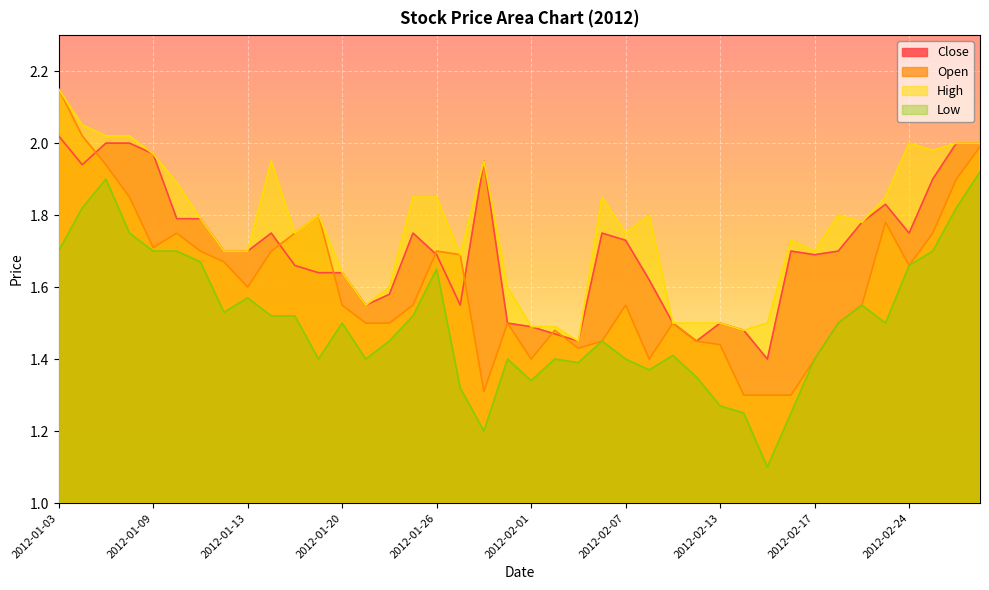

Reading left to right, transcribe all the data shown in this chart.

Close: 2012-01-03=2.0	2012-01-04=1.9	2012-01-05=2.0	2012-01-06=2.0	2012-01-09=2.0	2012-01-10=1.8	2012-01-11=1.8	2012-01-12=1.7	2012-01-13=1.7	2012-01-17=1.8	2012-01-18=1.7	2012-01-19=1.6	2012-01-20=1.6	2012-01-23=1.6	2012-01-24=1.6	2012-01-25=1.8	2012-01-26=1.7	2012-01-27=1.6	2012-01-30=1.9	2012-01-31=1.5	2012-02-01=1.5	2012-02-02=1.5	2012-02-03=1.4	2012-02-06=1.8	2012-02-07=1.7	2012-02-08=1.6	2012-02-09=1.5	2012-02-10=1.4	2012-02-13=1.5	2012-02-14=1.5	2012-02-15=1.4	2012-02-16=1.7	2012-02-17=1.7	2012-02-21=1.7	2012-02-22=1.8	2012-02-23=1.8	2012-02-24=1.8	2012-02-27=1.9	2012-02-28=2.0	2012-02-29=2.0
Open: 2012-01-03=2.1	2012-01-04=2.0	2012-01-05=1.9	2012-01-06=1.9	2012-01-09=1.7	2012-01-10=1.8	2012-01-11=1.7	2012-01-12=1.7	2012-01-13=1.6	2012-01-17=1.7	2012-01-18=1.8	2012-01-19=1.8	2012-01-20=1.6	2012-01-23=1.5	2012-01-24=1.5	2012-01-25=1.6	2012-01-26=1.7	2012-01-27=1.7	2012-01-30=1.3	2012-01-31=1.5	2012-02-01=1.4	2012-02-02=1.5	2012-02-03=1.4	2012-02-06=1.4	2012-02-07=1.6	2012-02-08=1.4	2012-02-09=1.5	2012-02-10=1.4	2012-02-13=1.4	2012-02-14=1.3	2012-02-15=1.3	2012-02-16=1.3	2012-02-17=1.4	2012-02-21=1.5	2012-02-22=1.6	2012-02-23=1.8	2012-02-24=1.7	2012-02-27=1.8	2012-02-28=1.9	2012-02-29=2.0
High: 2012-01-03=2.1	2012-01-04=2.0	2012-01-05=2.0	2012-01-06=2.0	2012-01-09=2.0	2012-01-10=1.9	2012-01-11=1.8	2012-01-12=1.7	2012-01-13=1.7	2012-01-17=1.9	2012-01-18=1.8	2012-01-19=1.8	2012-01-20=1.6	2012-01-23=1.6	2012-01-24=1.6	2012-01-25=1.9	2012-01-26=1.9	2012-01-27=1.7	2012-01-30=1.9	2012-01-31=1.6	2012-02-01=1.5	2012-02-02=1.5	2012-02-03=1.4	2012-02-06=1.9	2012-02-07=1.8	2012-02-08=1.8	2012-02-09=1.5	2012-02-10=1.5	2012-02-13=1.5	2012-02-14=1.5	2012-02-15=1.5	2012-02-16=1.7	2012-02-17=1.7	2012-02-21=1.8	2012-02-22=1.8	2012-02-23=1.9	2012-02-24=2.0	2012-02-27=2.0	2012-02-28=2.0	2012-02-29=2.0
Low: 2012-01-03=1.7	2012-01-04=1.8	2012-01-05=1.9	2012-01-06=1.8	2012-01-09=1.7	2012-01-10=1.7	2012-01-11=1.7	2012-01-12=1.5	2012-01-13=1.6	2012-01-17=1.5	2012-01-18=1.5	2012-01-19=1.4	2012-01-20=1.5	2012-01-23=1.4	2012-01-24=1.4	2012-01-25=1.5	2012-01-26=1.6	2012-01-27=1.3	2012-01-30=1.2	2012-01-31=1.4	2012-02-01=1.3	2012-02-02=1.4	2012-02-03=1.4	2012-02-06=1.4	2012-02-07=1.4	2012-02-08=1.4	2012-02-09=1.4	2012-02-10=1.4	2012-02-13=1.3	2012-02-14=1.2	2012-02-15=1.1	2012-02-16=1.2	2012-02-17=1.4	2012-02-21=1.5	2012-02-22=1.6	2012-02-23=1.5	2012-02-24=1.7	2012-02-27=1.7	2012-02-28=1.8	2012-02-29=1.9